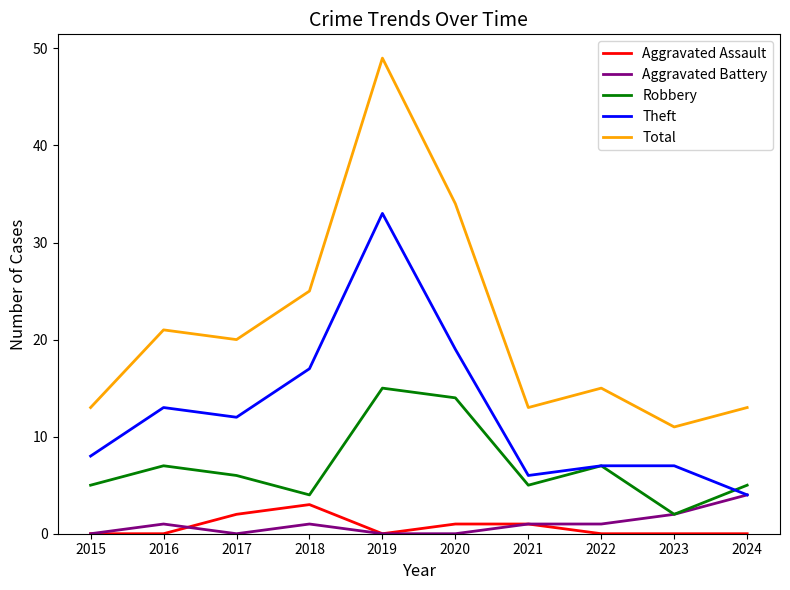

What is the difference between the Robbery values at 2019 and 2016?

8